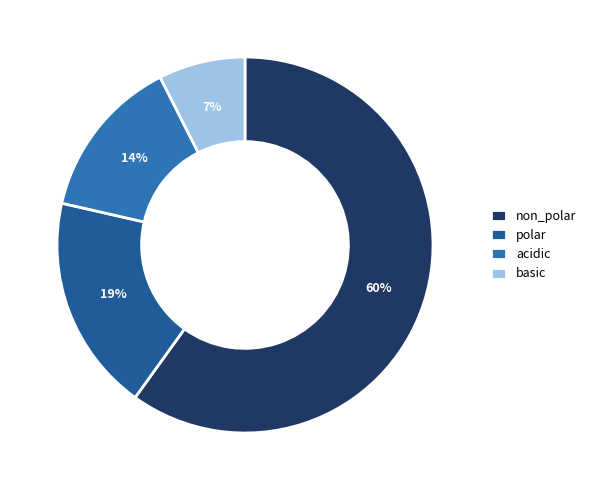

Do non_polar and polar together represent more than half of the pie?

Yes